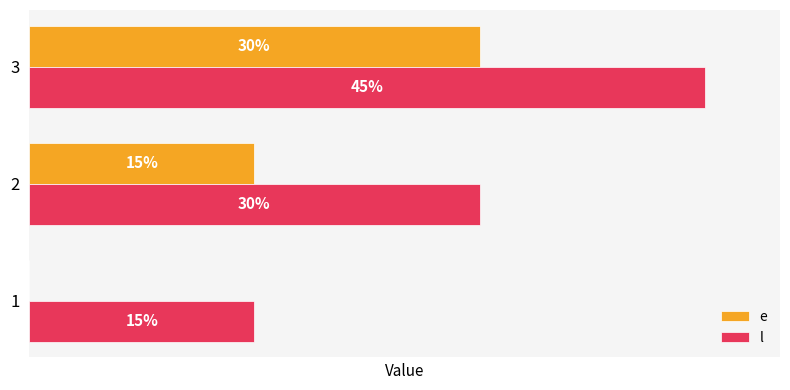

Is the value of e at 1 greater than the value of l at 1?

No